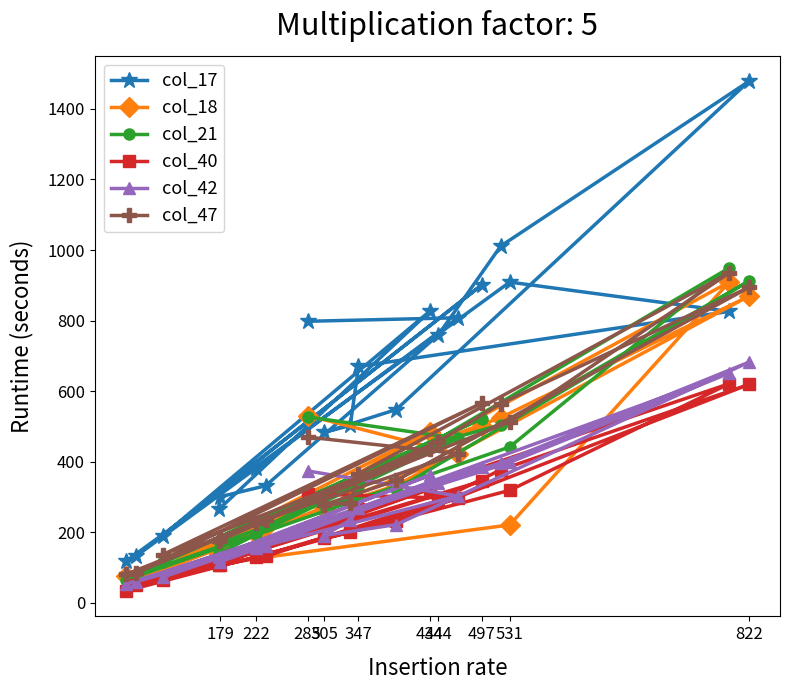

Is the value of col_47 at 444 greater than the value of col_42 at 434?

Yes